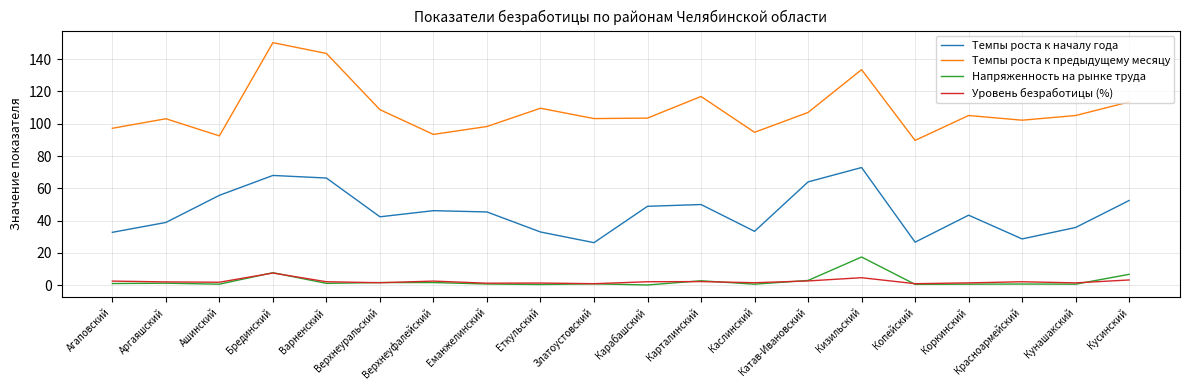

At which category does the chart reach its peak across all series?

Брединский